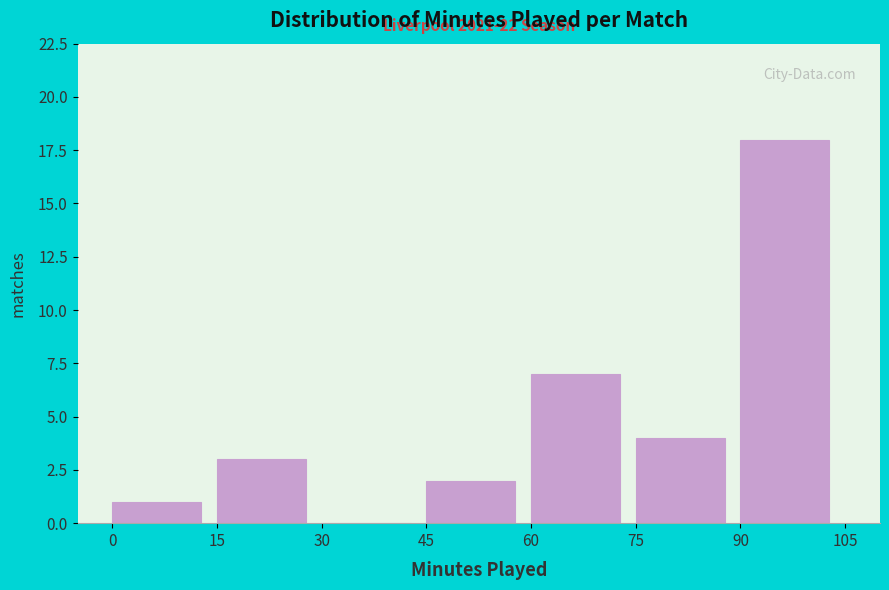

Which range on the x-axis has the tallest bar?

90 to 105